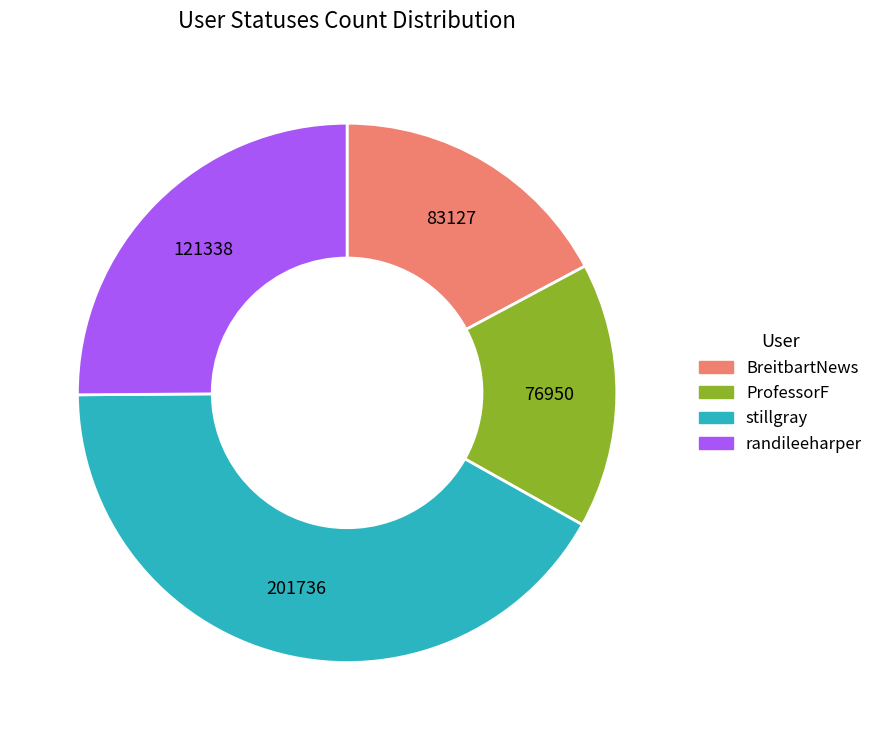

How many slices are in this pie chart?

4